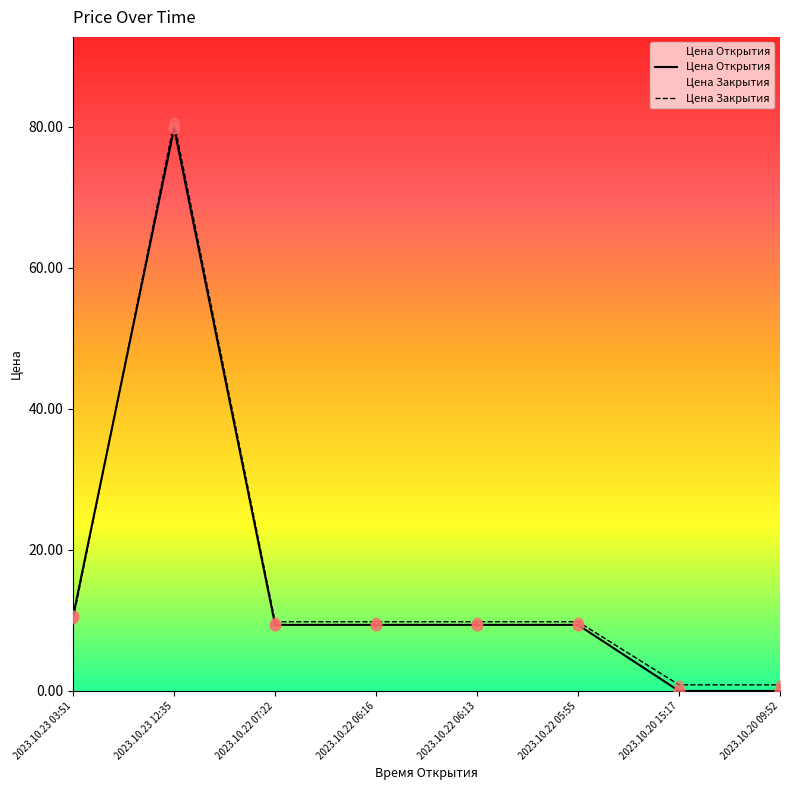

What is the total value across all series at 2023.10.23 03:51?

20.8